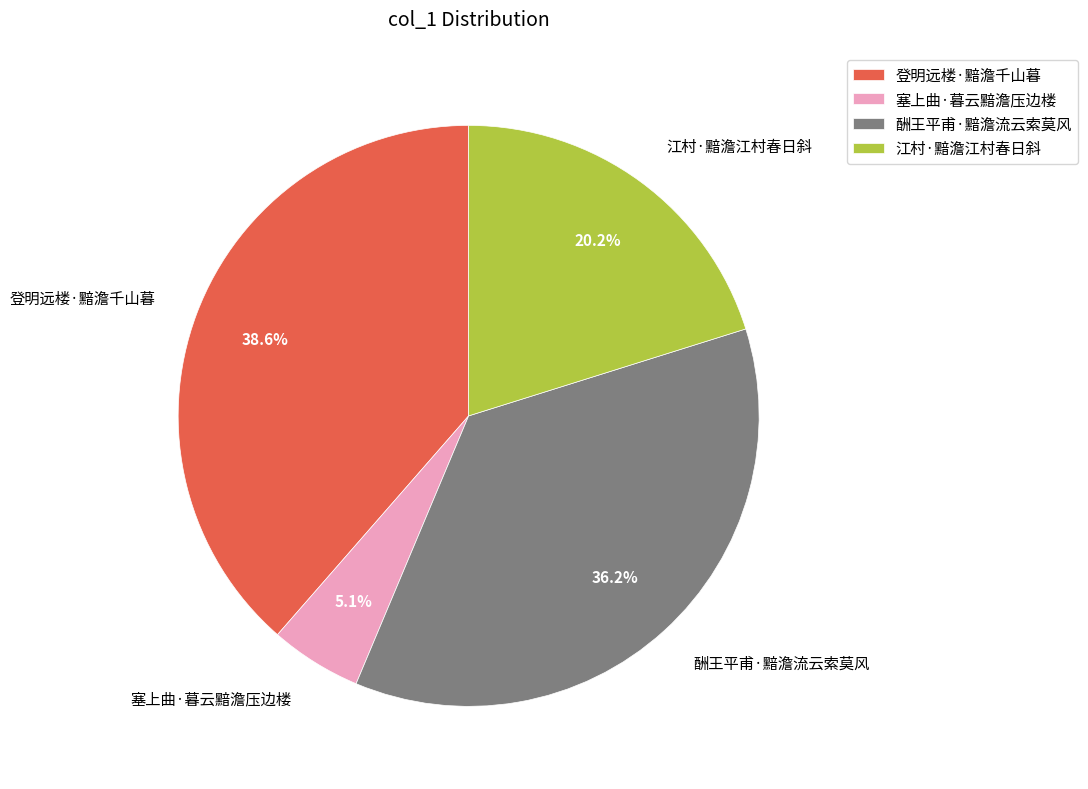

To the nearest percent, what percentage of the pie is 塞上曲·暮云黯澹压边楼?

5%